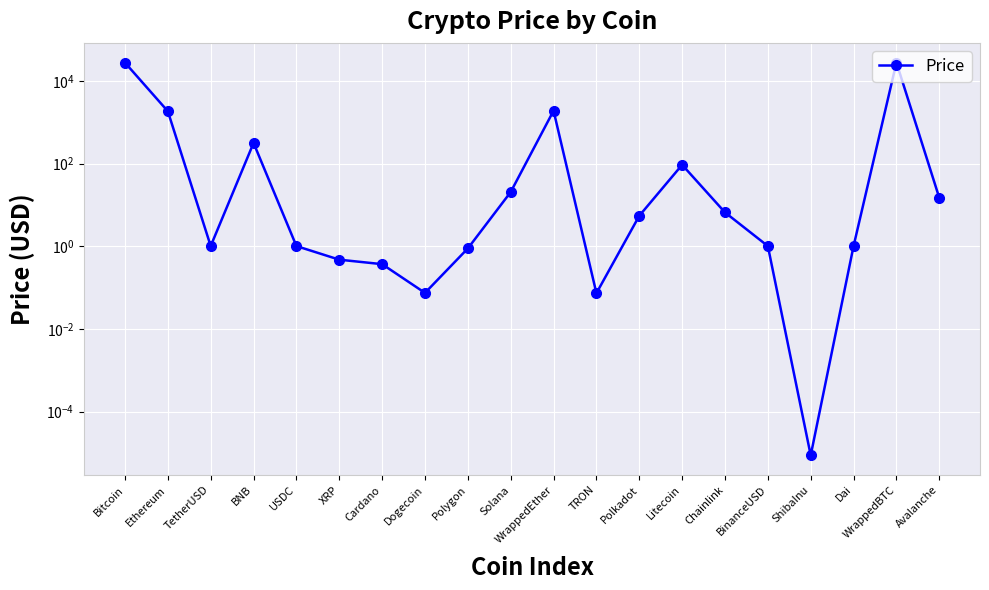

Reading right to left, what are all the values shown in this chart?

Avalanche=14.8	WrappedBTC=27659.3	Dai=1.0	ShibaInu=0.0	BinanceUSD=1.0	Chainlink=6.6	Litecoin=93.1	Polkadot=5.5	TRON=0.1	WrappedEther=1891.3	Solana=20.5	Polygon=0.9	Dogecoin=0.1	Cardano=0.4	XRP=0.5	USDC=1.0	BNB=314.3	TetherUSD=1.0	Ethereum=1836.1	Bitcoin=27427.6